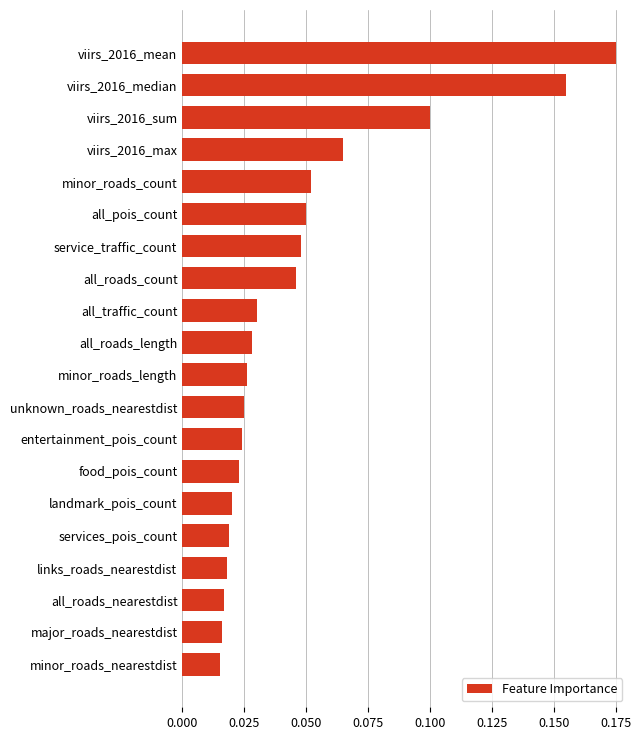

Which label corresponds to the largest value in the chart?

viirs_2016_mean